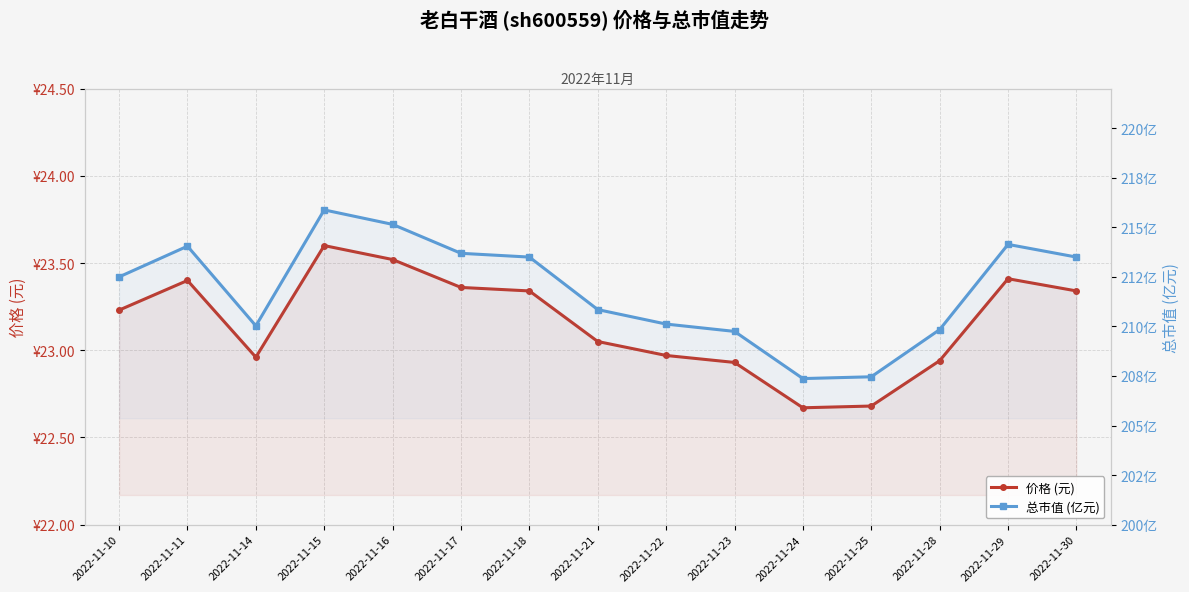

What are all the series names shown in the legend?

价格 (元), 总市值 (亿元)